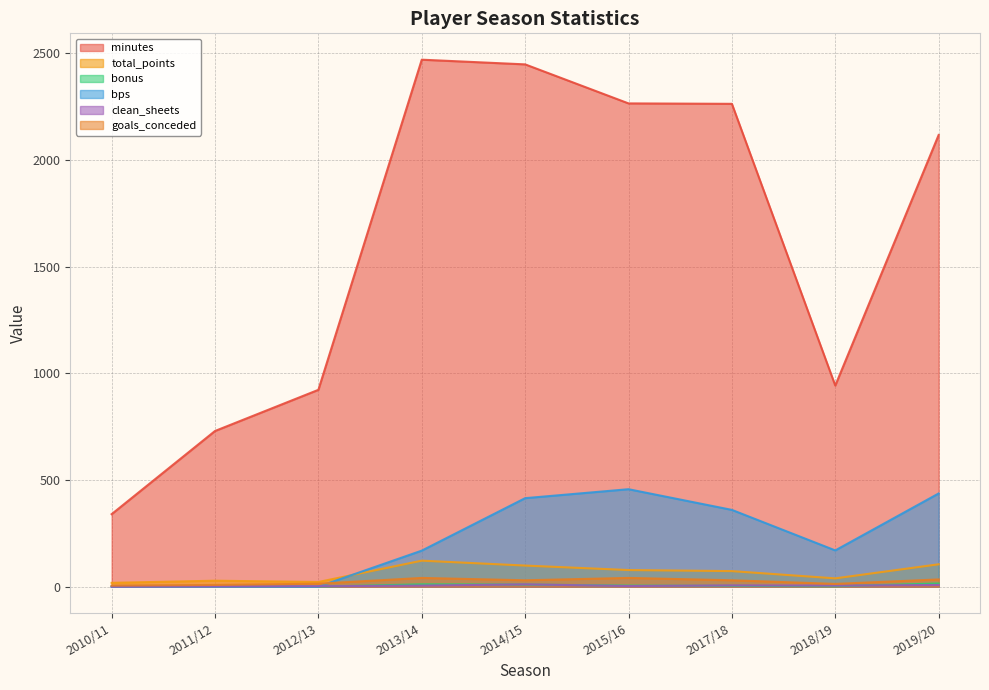

True or false: clean_sheets has a value of 2 at 2019/20.

False